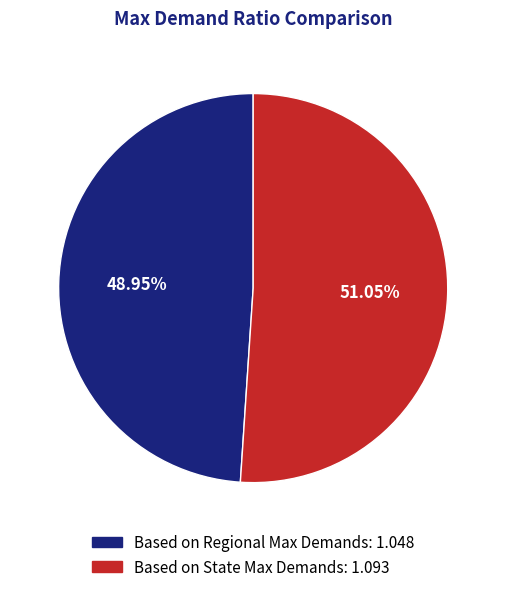

What is the largest slice in the pie chart?

Based on State Max Demands